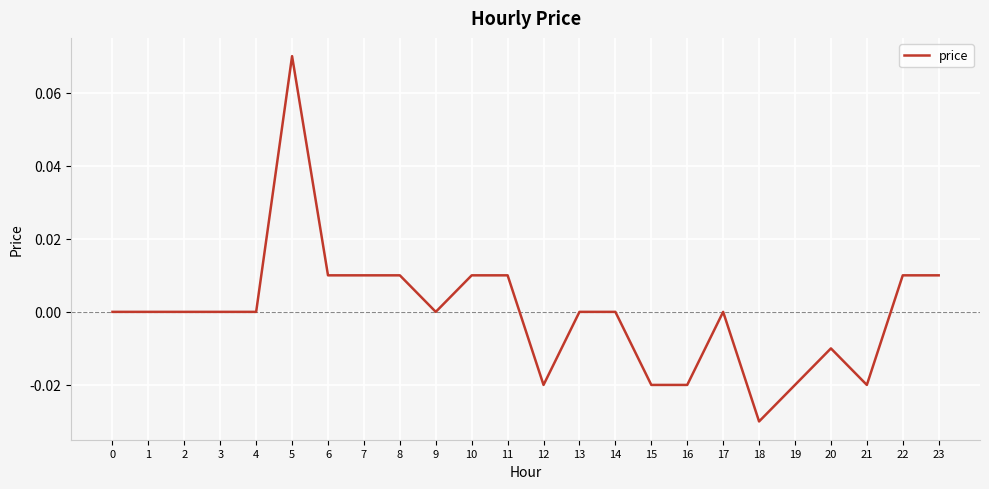

The value at 21 is -0.0. True or false?

True